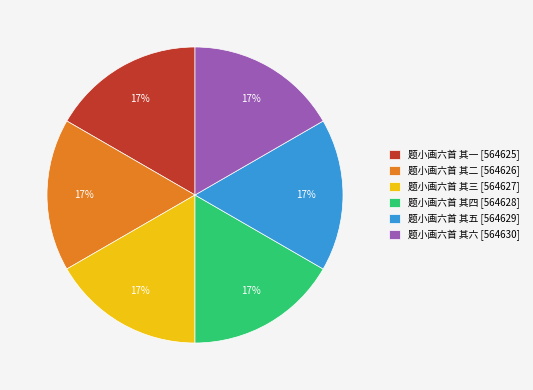

Does 题小画六首 其四 account for over 50% of the chart?

No